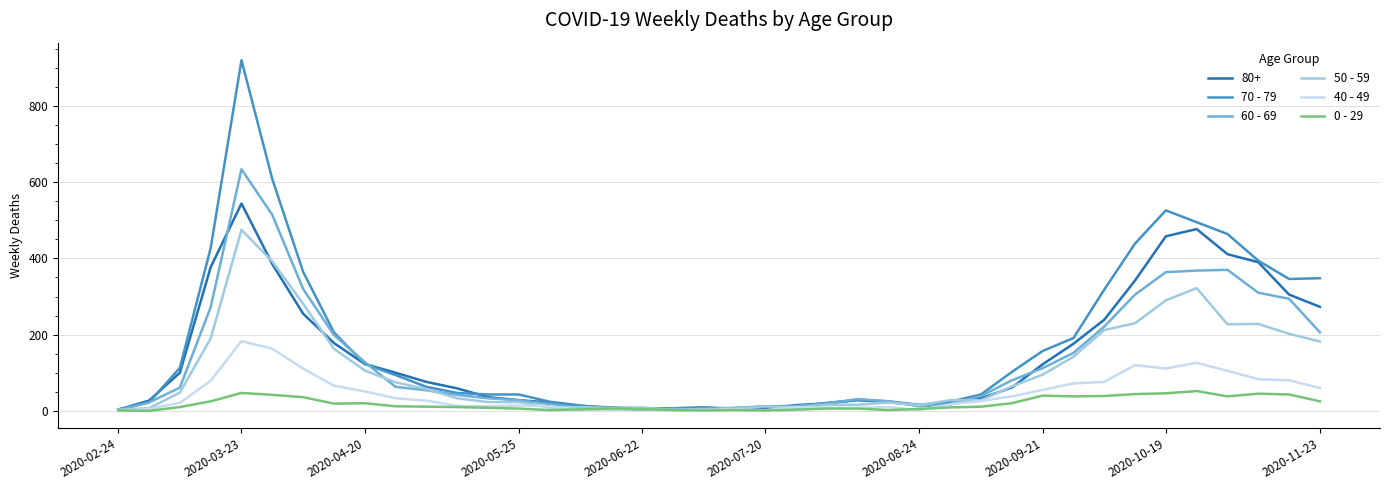

Which series has the largest range (max minus min)?

70 - 79